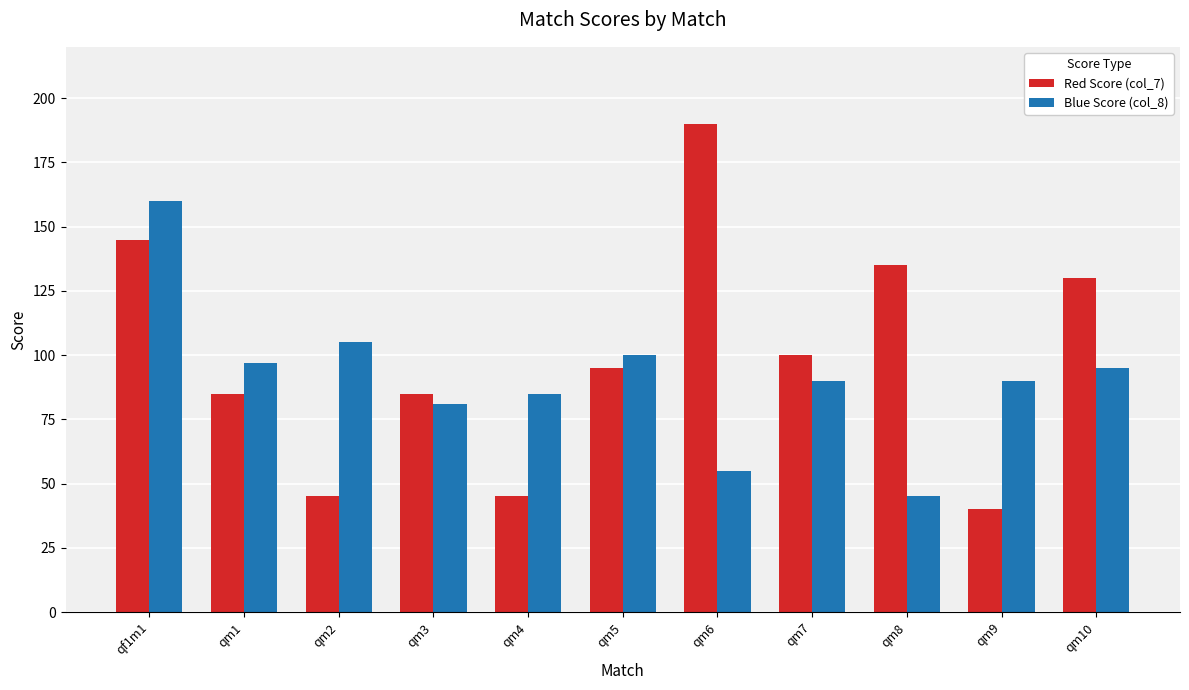

What is the sum of the Red Score (col_7) values at qf1m1 and qm10?

275